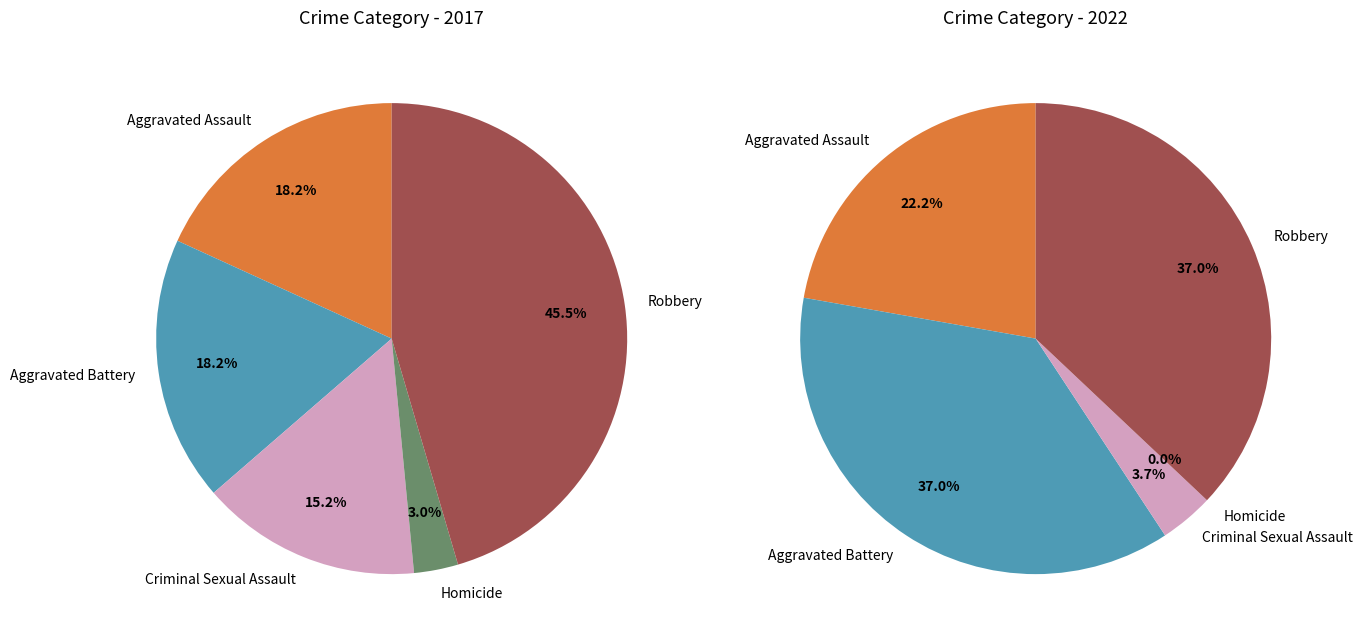

Which has a higher value, Aggravated Battery or Aggravated Assault?

Aggravated Battery